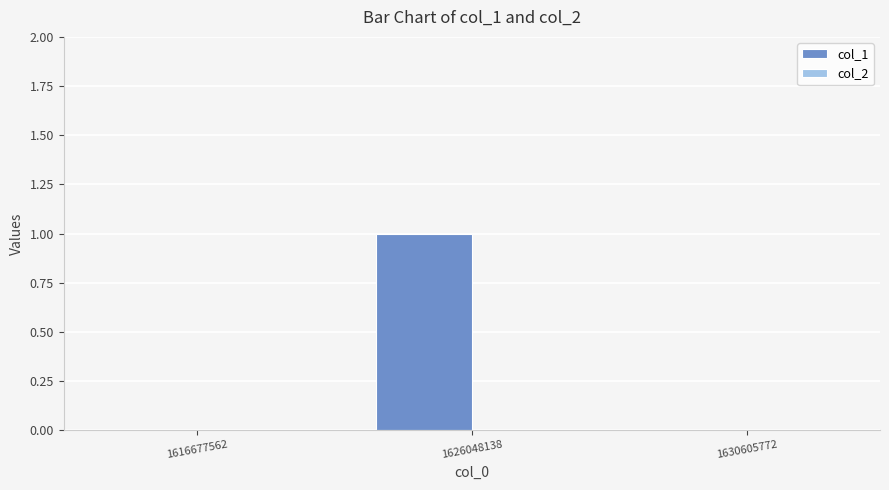

Which label corresponds to the largest value in the chart?

1626048138